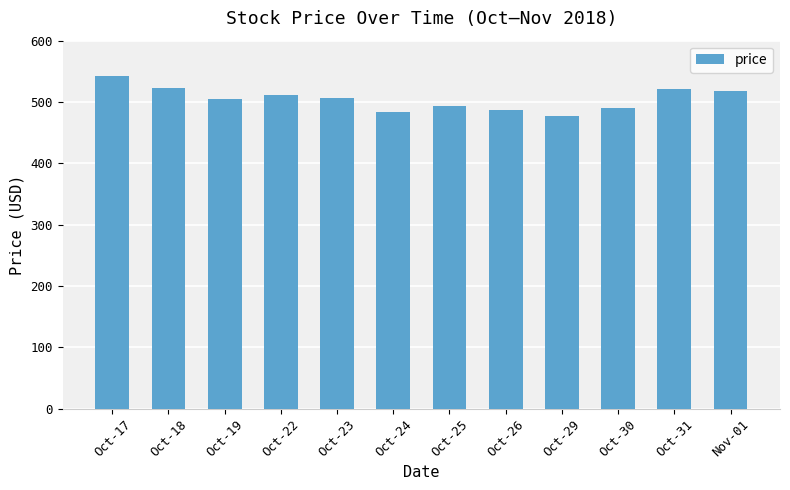

What position from the right is Oct-29?

4